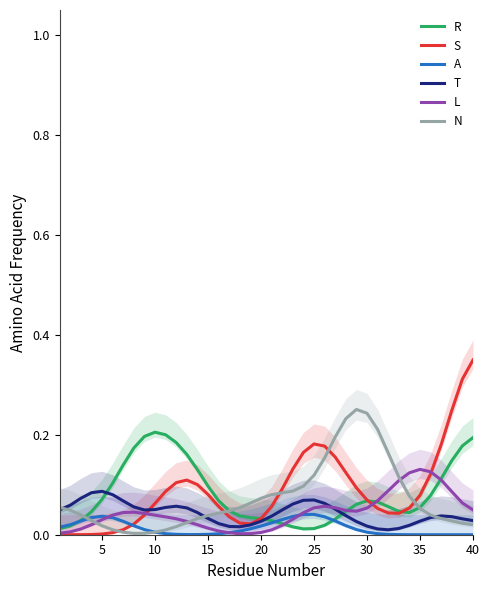

What is the difference between the maximum and minimum values in the T series?

0.1